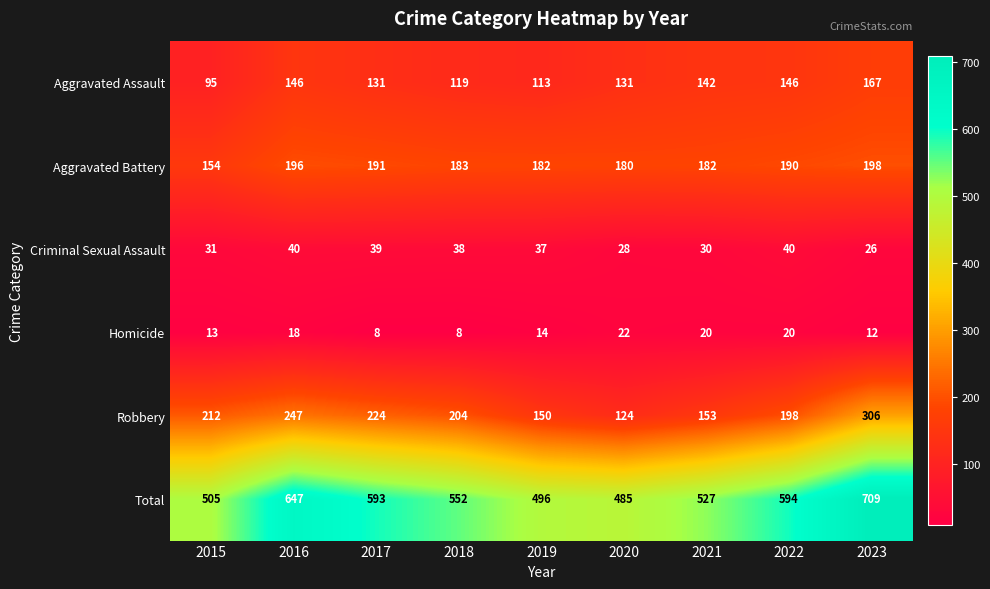

What is the average value of the Criminal Sexual Assault series?

34